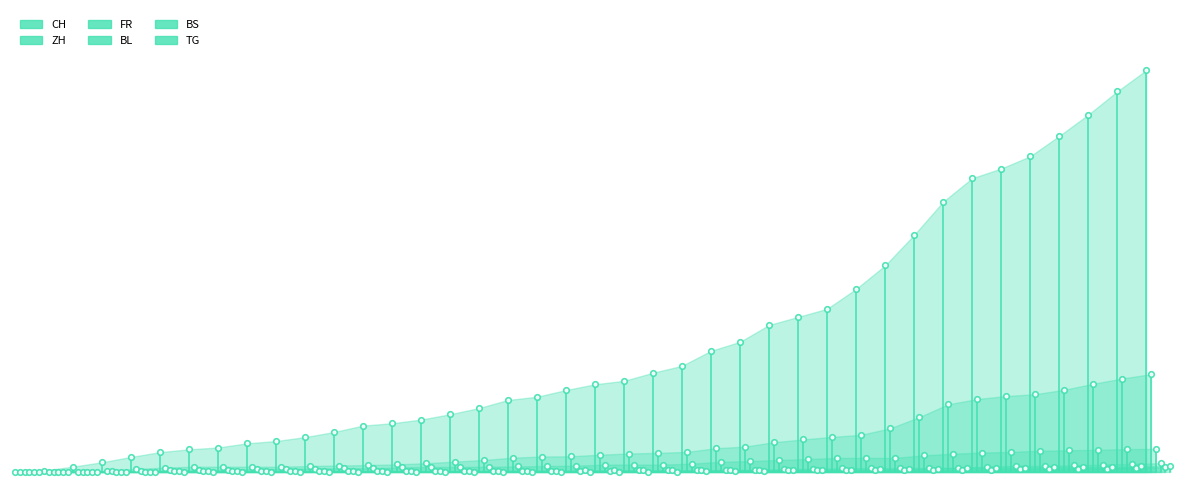

Reading left to right, extract all data points from this chart.

CH: 0.0	0.0	0.0	0.0	0.0	0.0	0.1	0.1	0.1	0.1	0.1	0.1	0.1	0.1	0.1	0.1	0.2	0.2	0.2	0.2	0.2	0.2	0.2	0.3	0.3	0.3	0.4	0.4	0.4	0.5	0.5	0.6	0.7	0.7	0.8	0.8	0.8	0.9	0.9	1.0
ZH: 0.0	0.0	0.0	0.0	0.0	0.0	0.0	0.0	0.0	0.0	0.0	0.0	0.0	0.0	0.0	0.0	0.0	0.0	0.0	0.0	0.0	0.0	0.0	0.0	0.1	0.1	0.1	0.1	0.1	0.1	0.1	0.1	0.2	0.2	0.2	0.2	0.2	0.2	0.2	0.2
FR: 0.0	0.0	0.0	0.0	0.0	0.0	0.0	0.0	0.0	0.0	0.0	0.0	0.0	0.0	0.0	0.0	0.0	0.0	0.0	0.0	0.0	0.0	0.0	0.0	0.0	0.0	0.0	0.0	0.0	0.0	0.0	0.0	0.0	0.0	0.0	0.1	0.1	0.1	0.1	0.1
BL: 0.0	0.0	0.0	0.0	0.0	0.0	0.0	0.0	0.0	0.0	0.0	0.0	0.0	0.0	0.0	0.0	0.0	0.0	0.0	0.0	0.0	0.0	0.0	0.0	0.0	0.0	0.0	0.0	0.0	0.0	0.0	0.0	0.0	0.0	0.0	0.0	0.0	0.0	0.0	0.0
BS: 0.0	0.0	0.0	0.0	0.0	0.0	0.0	0.0	0.0	0.0	0.0	0.0	0.0	0.0	0.0	0.0	0.0	0.0	0.0	0.0	0.0	0.0	0.0	0.0	0.0	0.0	0.0	0.0	0.0	0.0	0.0	0.0	0.0	0.0	0.0	0.0	0.0	0.0	0.0	0.0
TG: 0.0	0.0	0.0	0.0	0.0	0.0	0.0	0.0	0.0	0.0	0.0	0.0	0.0	0.0	0.0	0.0	0.0	0.0	0.0	0.0	0.0	0.0	0.0	0.0	0.0	0.0	0.0	0.0	0.0	0.0	0.0	0.0	0.0	0.0	0.0	0.0	0.0	0.0	0.0	0.0